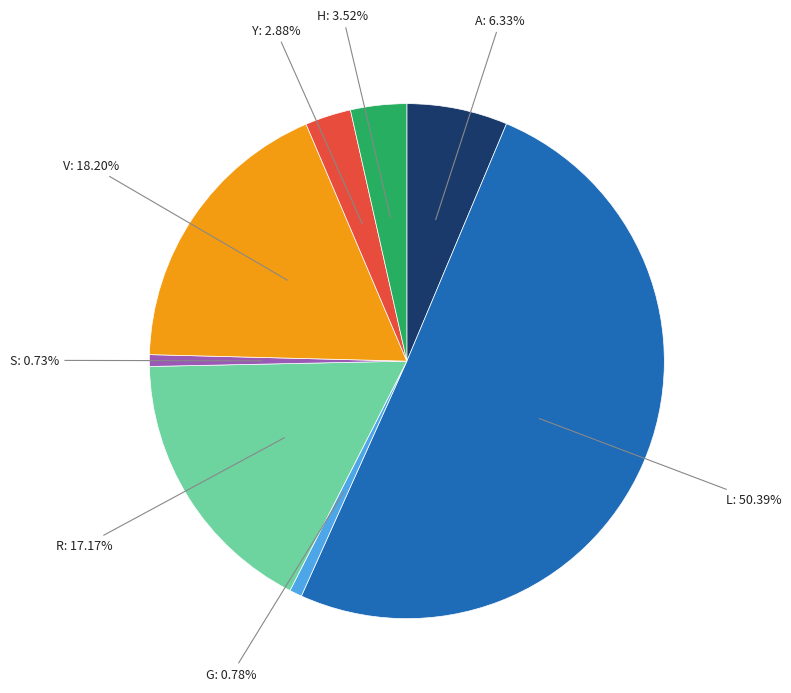

Count the number of slices in the pie.

8